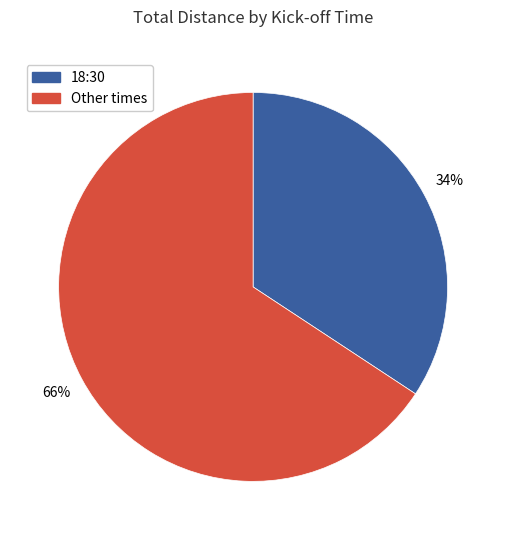

To the nearest percent, what is the average slice percentage?

50%